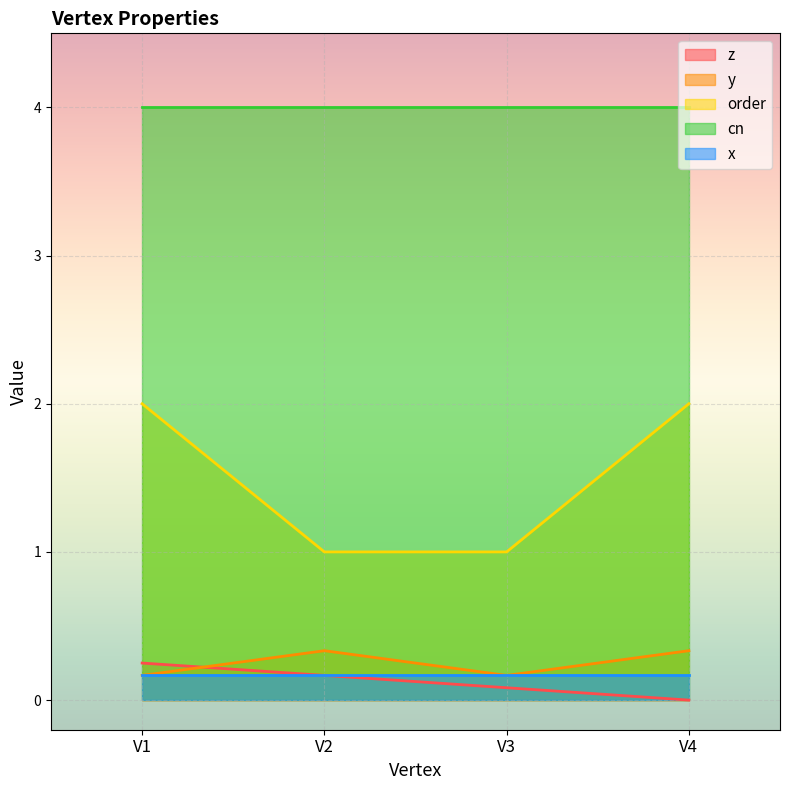

Is the value of order at V4 greater than the value of y at V1?

Yes